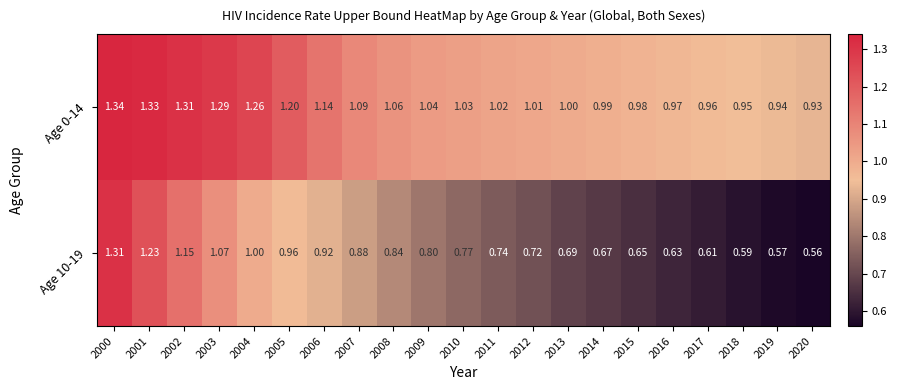

Is the value of Age 0-14 at 2014 greater than the value of Age 10-19 at 2004?

No